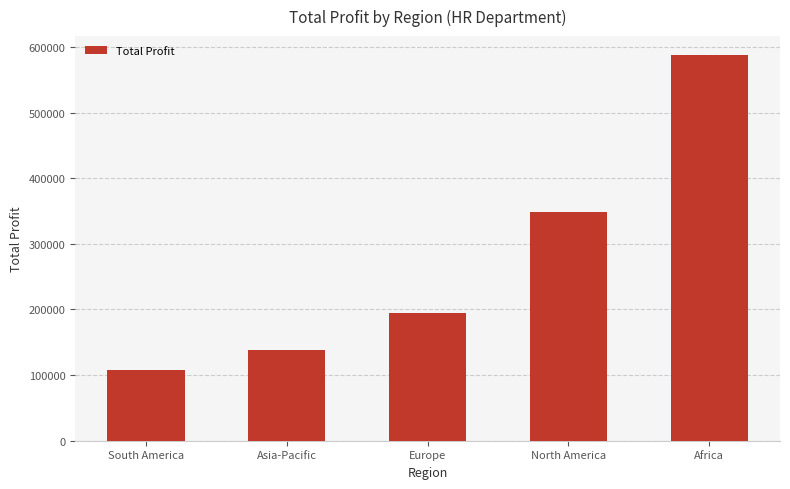

The value at Africa is 776502. True or false?

False